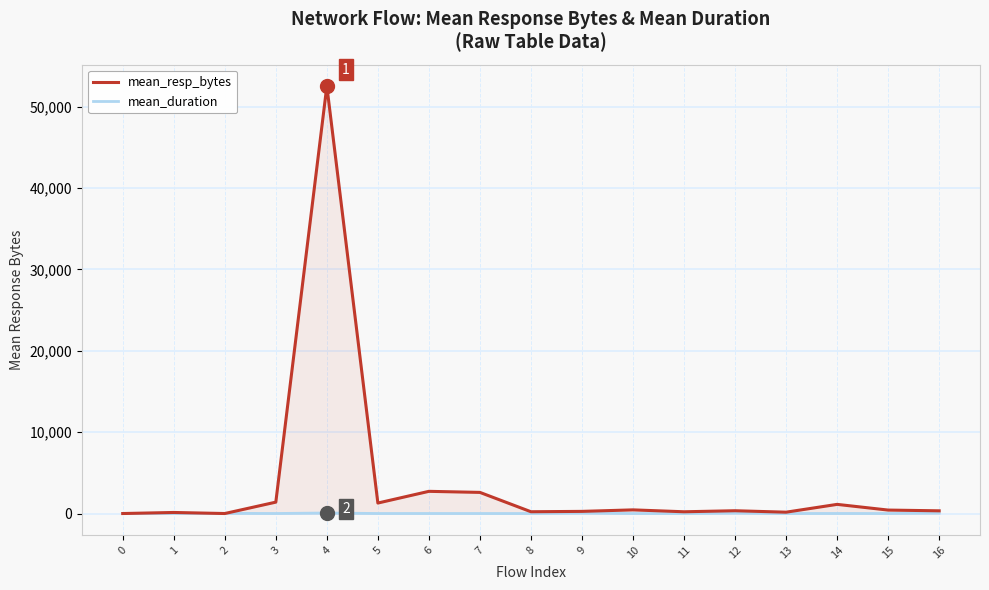

Which category has the highest value in the mean_resp_bytes series?

4